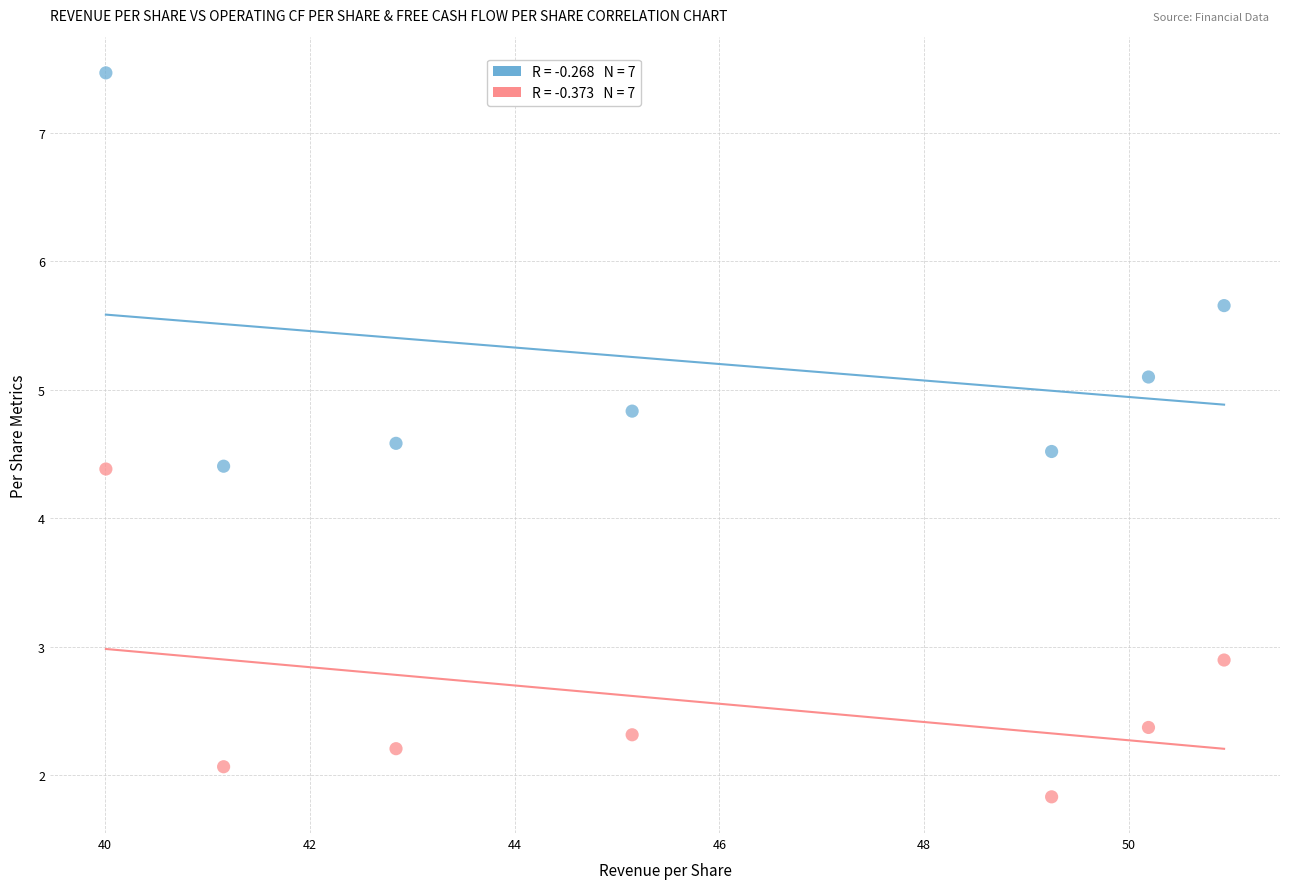

Across all data points, what is the range of X values (max minus min)?

10.9